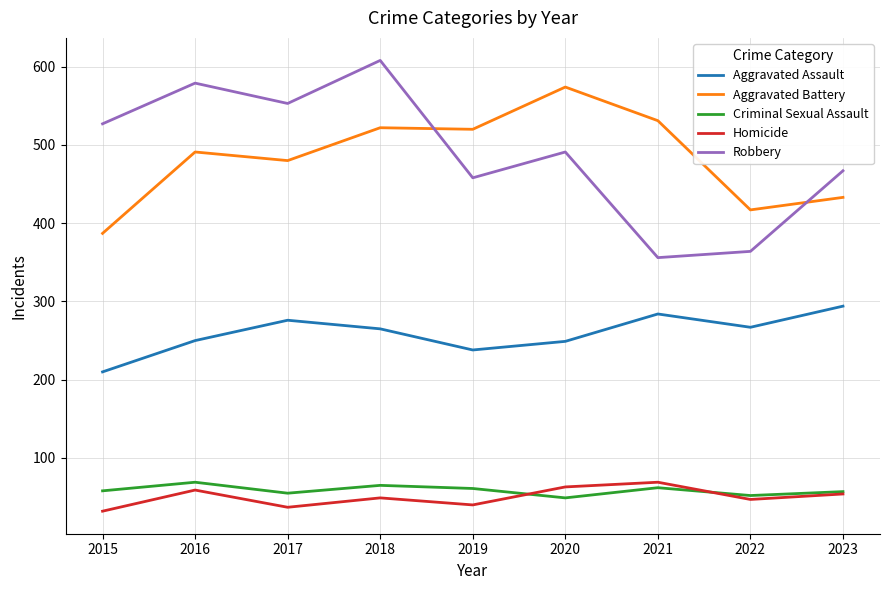

Is it true that Criminal Sexual Assault equals 33 at 2019?

False